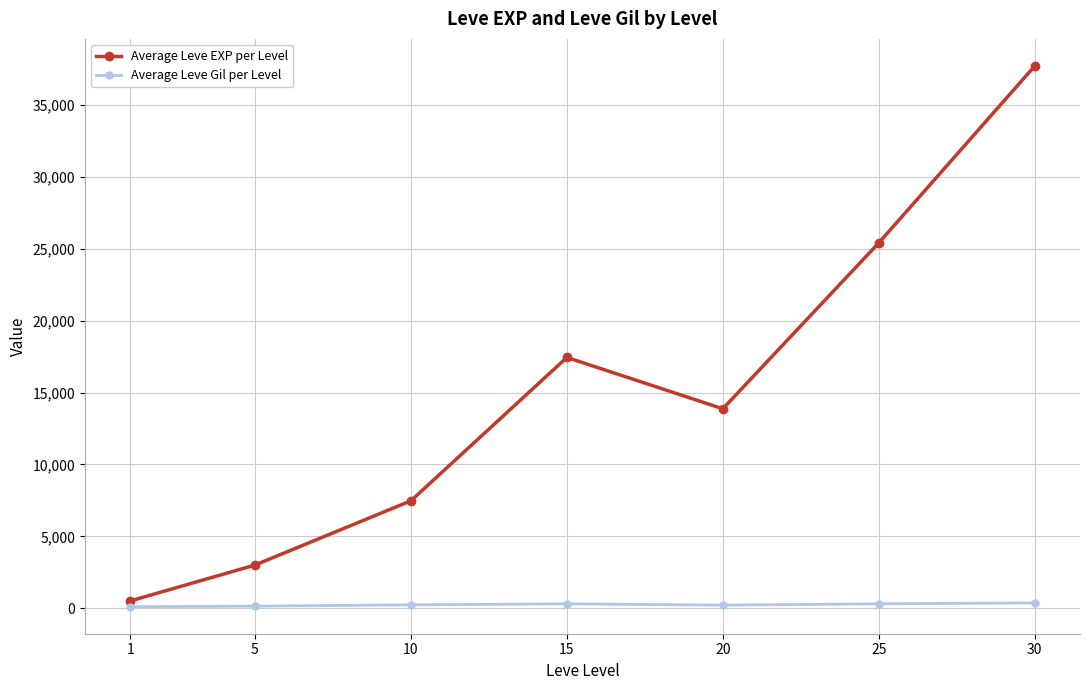

True or false: Average Leve Gil per Level and Average Leve EXP per Level cross at least once.

False